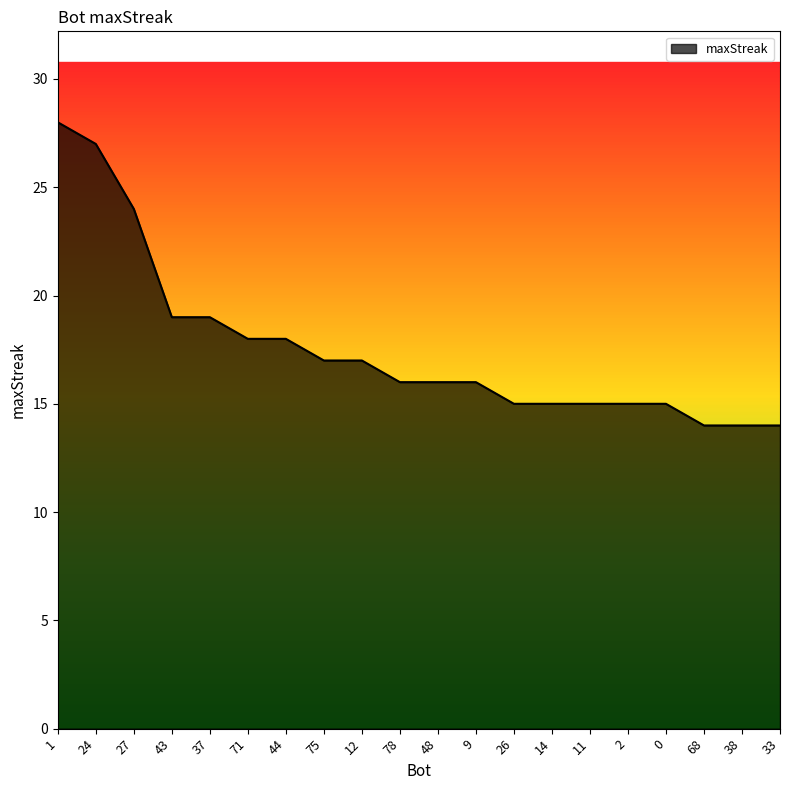

Reading left to right, list all the values displayed in this chart.

28	27	24	19	19	18	18	17	17	16	16	16	15	15	15	15	15	14	14	14